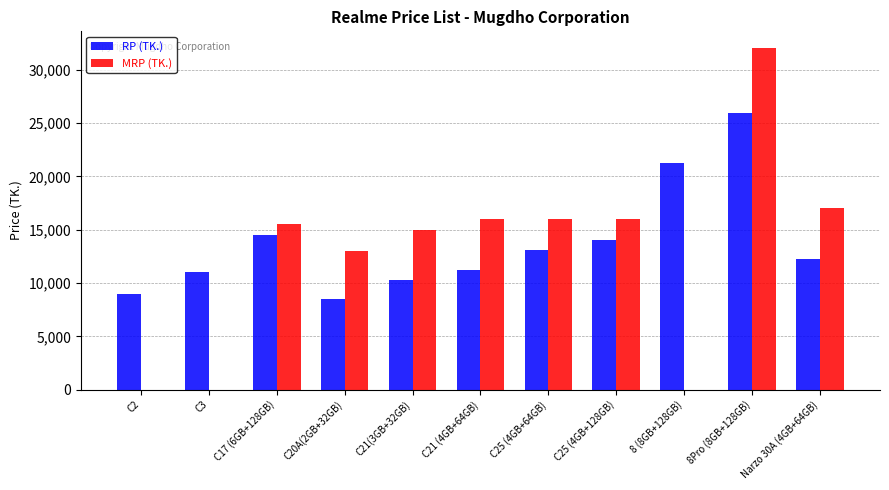

What are all the series names shown in the legend?

RP (TK.), MRP (TK.)